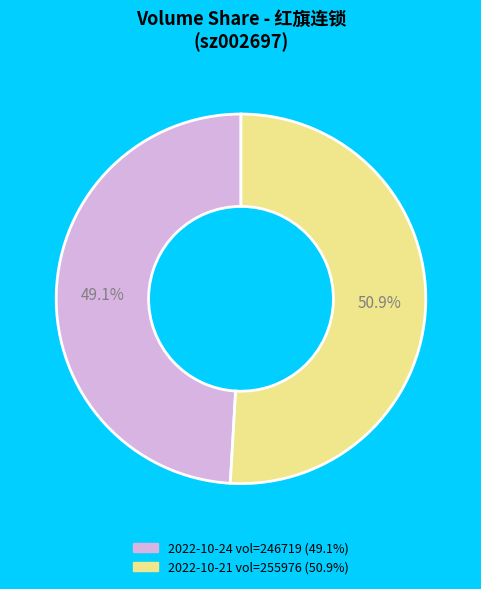

To the nearest percent, what is the difference between the largest and smallest slice percentages?

2%